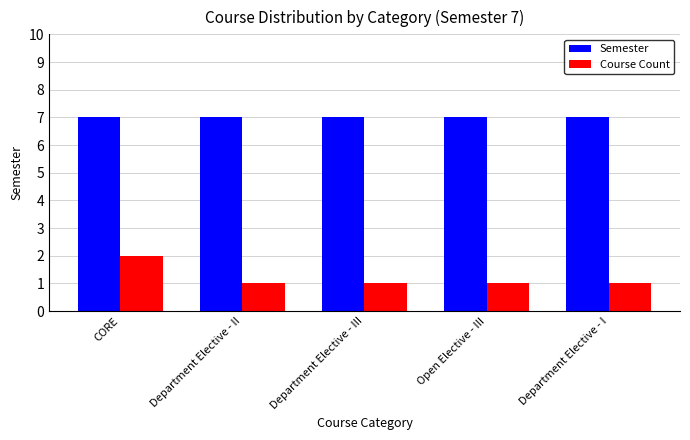

Is it true that Semester equals 7 at Open Elective - III?

True